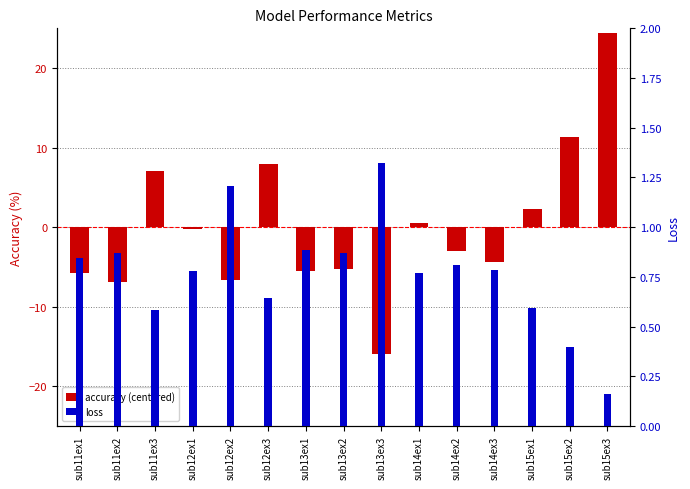

The loss series shows 0.4 at sub11ex2. True or false?

False